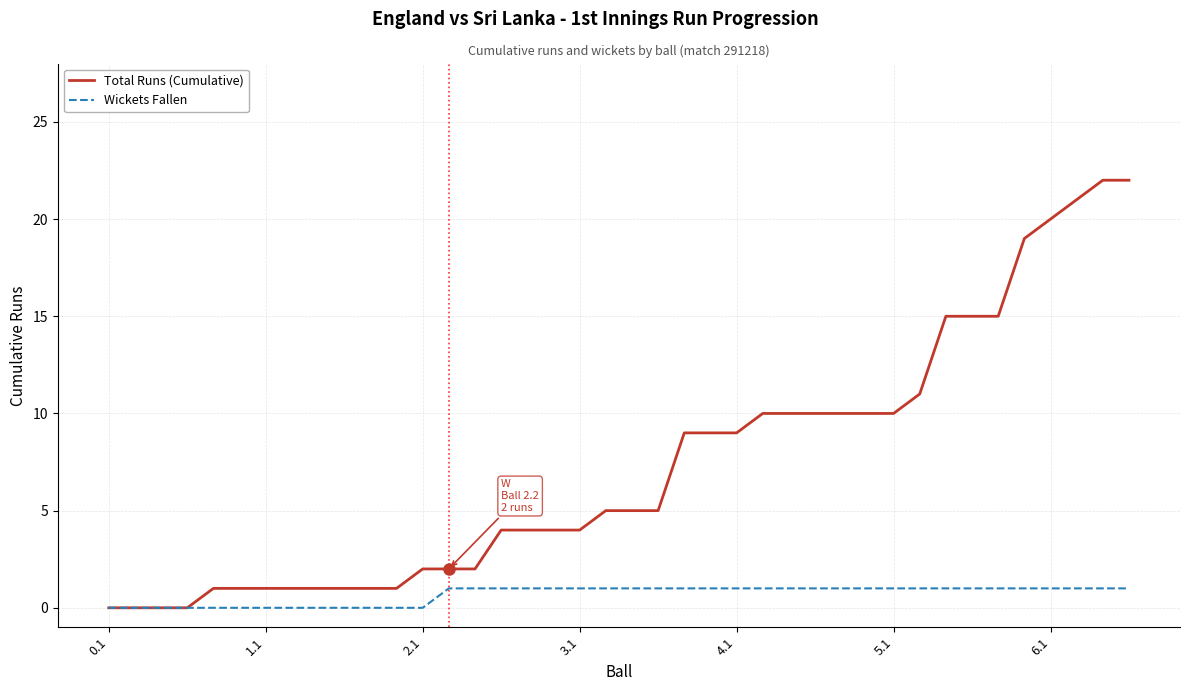

List the series in order of their peak value, lowest first.

Wickets Fallen, Total Runs (Cumulative)